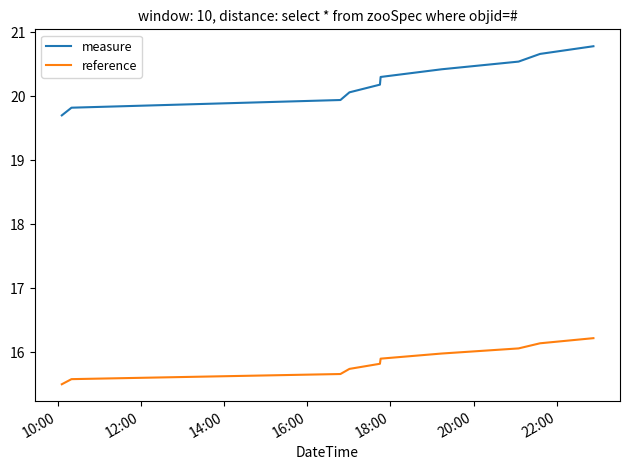

True or false: measure and reference intersect in this chart.

False